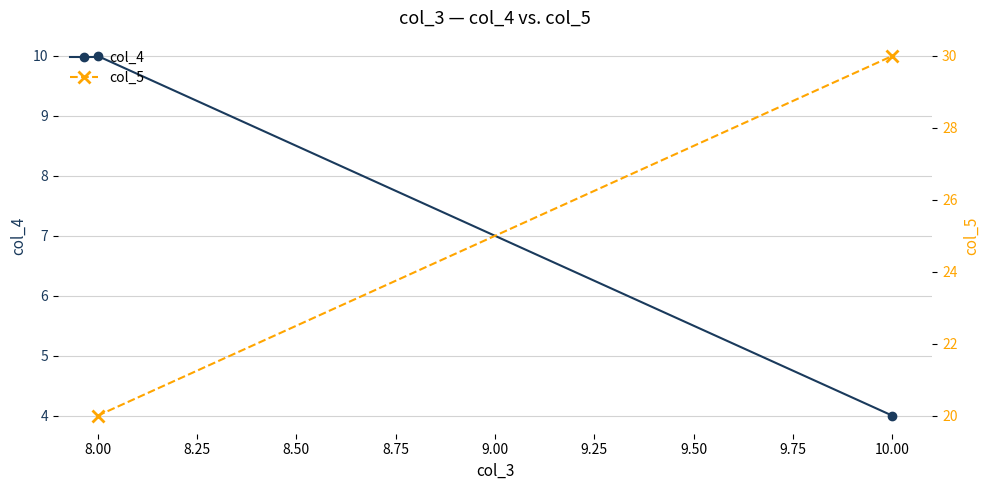

True or false: col_5 has a value of 30 at 8.00.

False